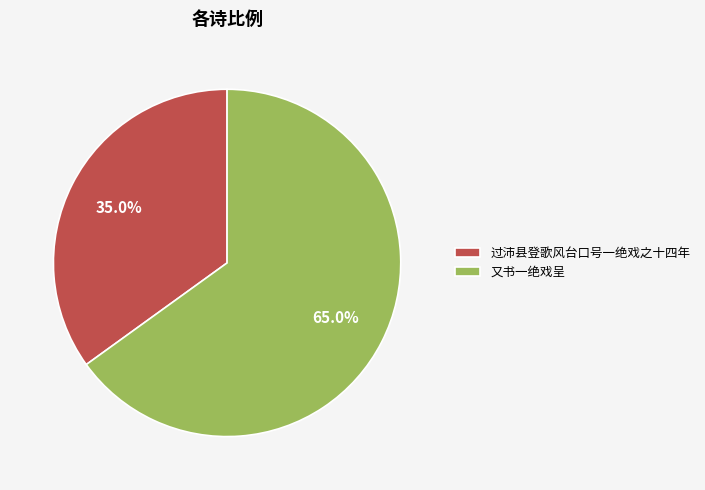

What is the total percentage of 过沛县登歌风台口号一绝戏之十四年 and 又书一绝戏呈?

100.0%